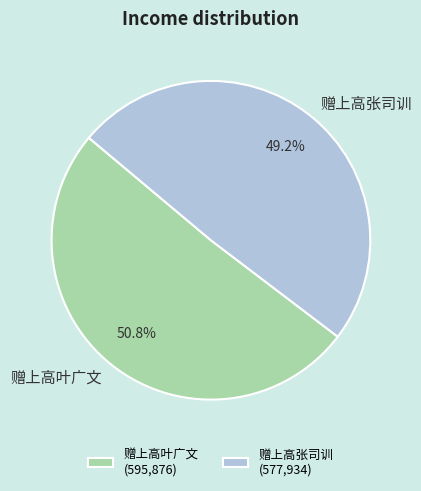

Which slice is the smallest?

赠上高张司训